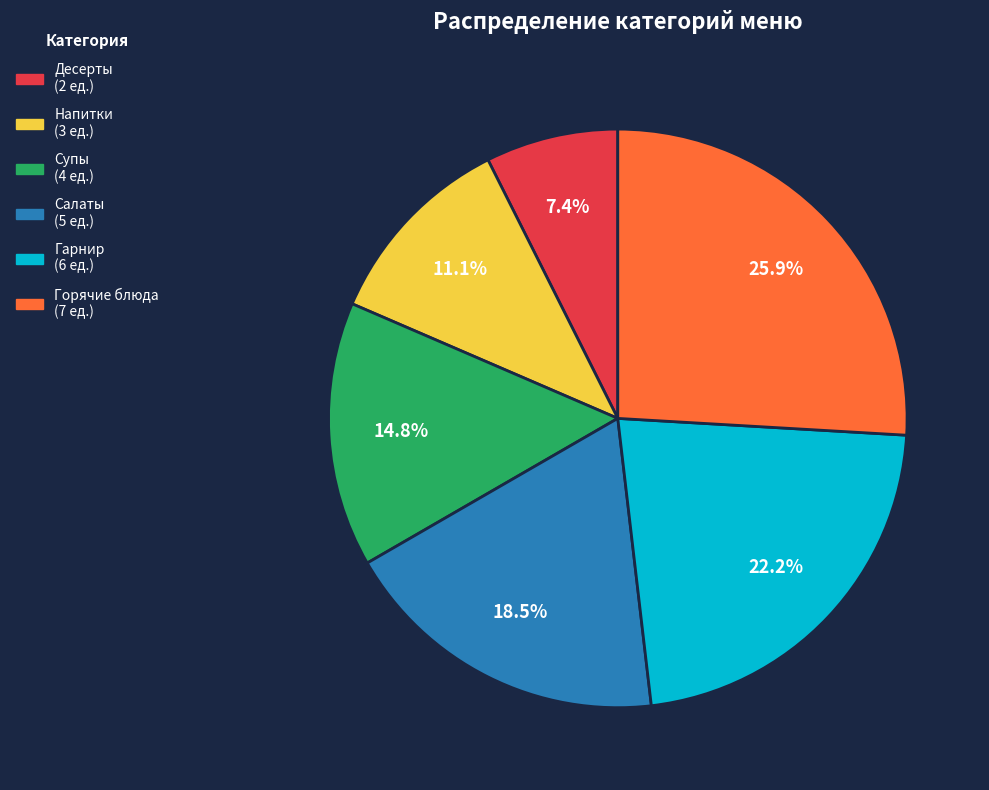

Rank the categories by value from highest to lowest.

Горячие блюда, Гарнир, Салаты, Супы, Напитки, Десерты